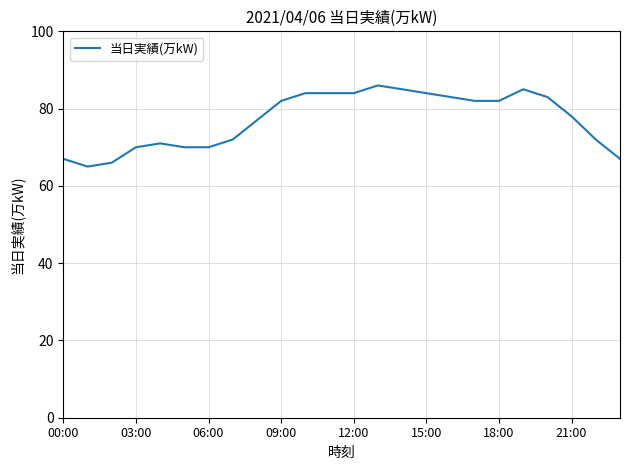

What is the difference between the maximum and minimum values?

21